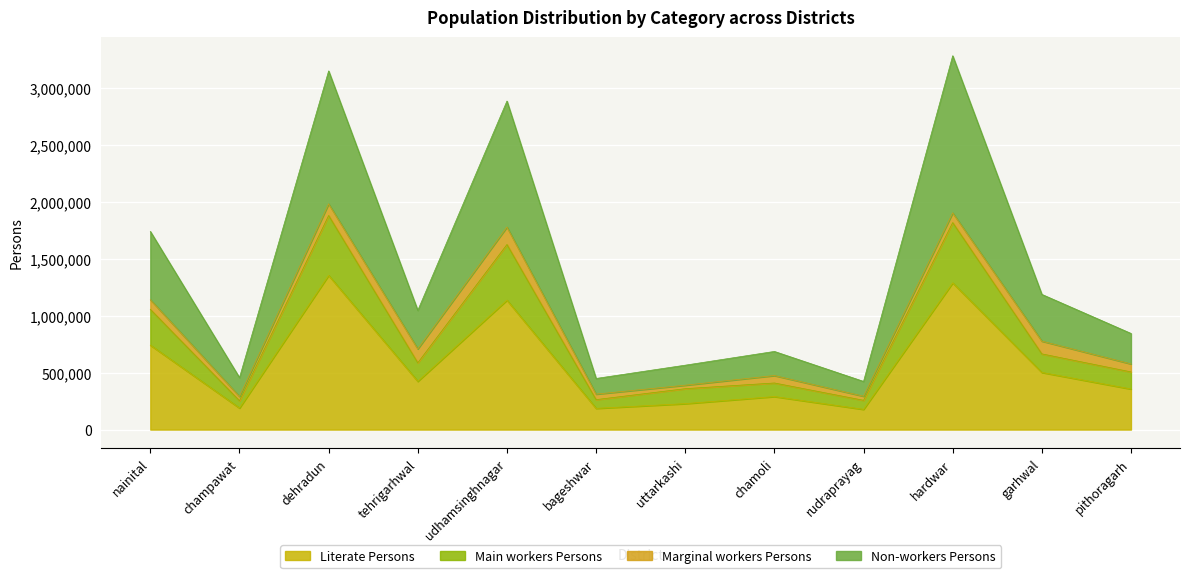

What is the total value across all series at garhwal?

1187371